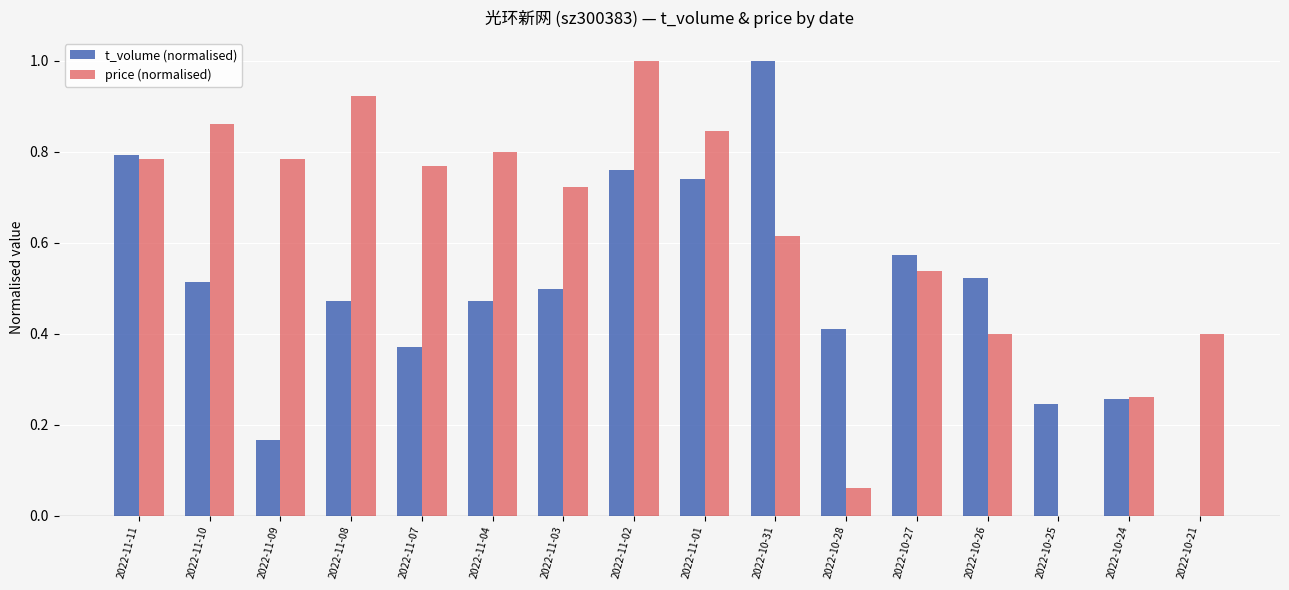

What is the maximum value for price (normalised)?

1.0